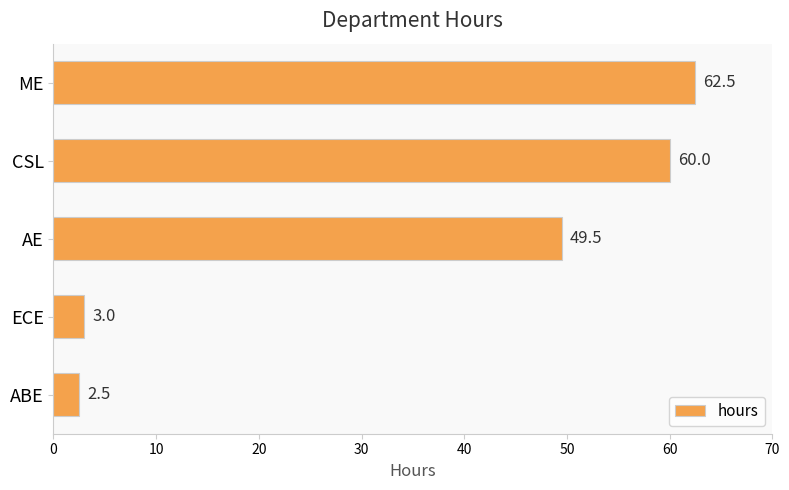

Reading top to bottom, list all the values displayed in this chart.

62.5	60.0	49.5	3.0	2.5